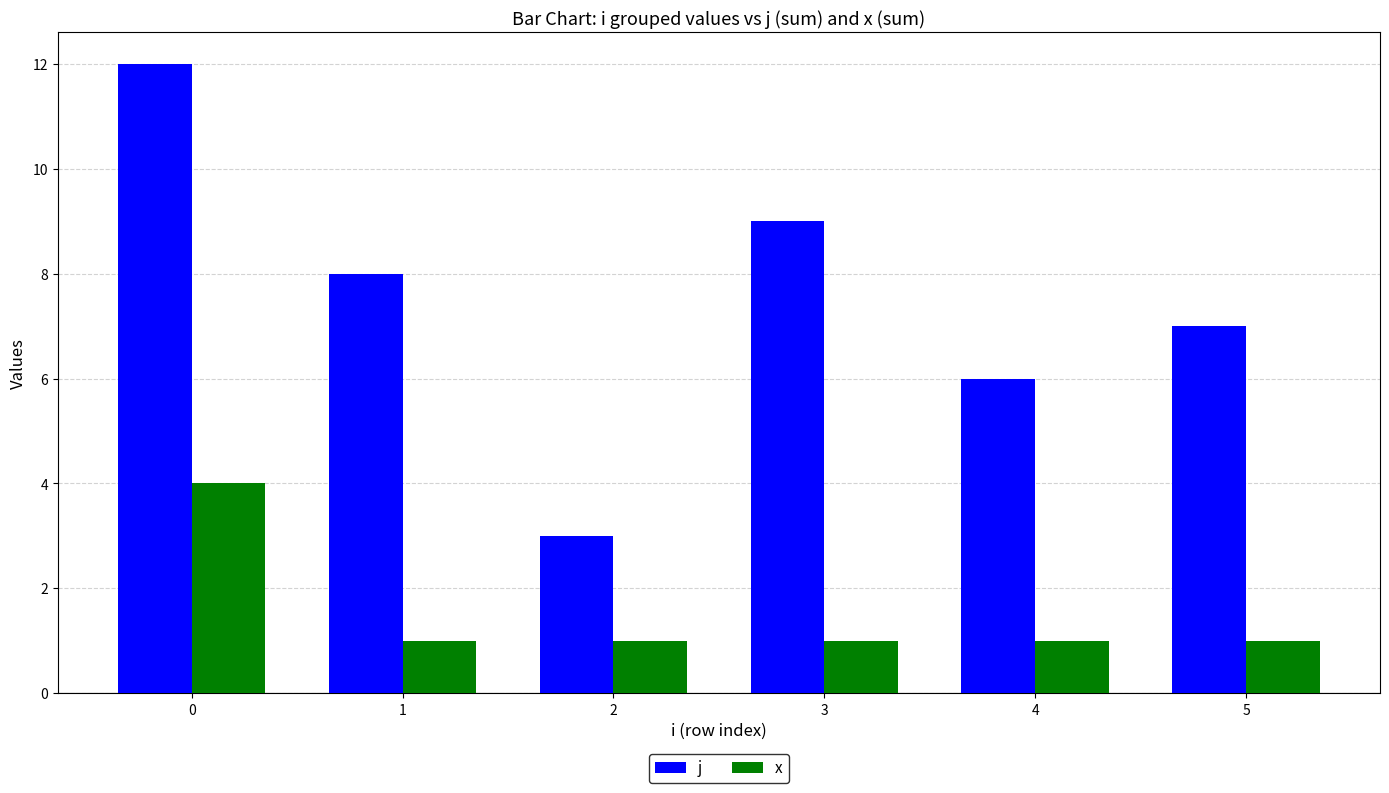

What is the value of the x bar at the 6th from the left?

1